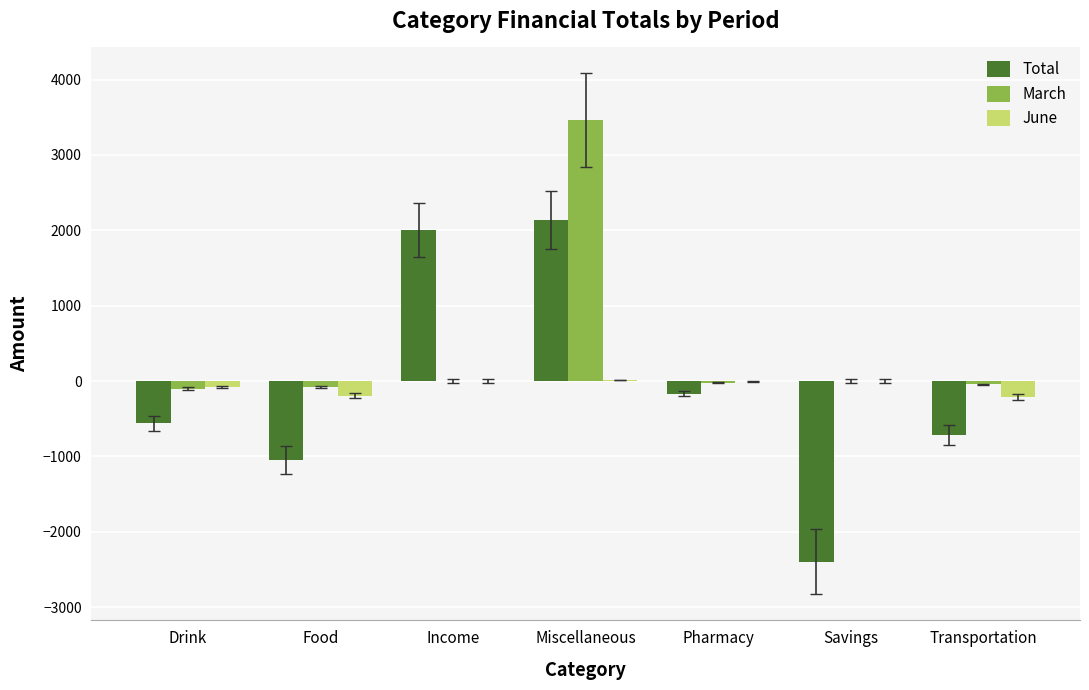

How many positive values does the Total series have?

2